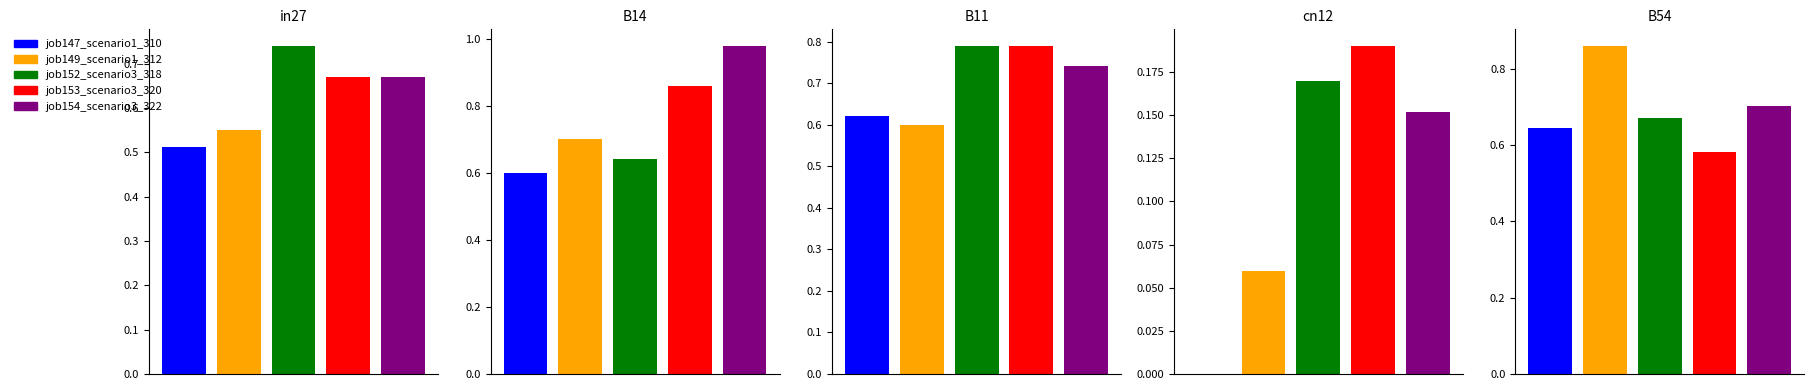

Reading left to right, list all the values displayed in this chart.

job147_scenario1_310: in27=0.5	B14=0.6	B11=0.6	cn12=0.0	B54=0.6
job149_scenario1_312: in27=0.6	B14=0.7	B11=0.6	cn12=0.1	B54=0.9
job152_scenario3_318: in27=0.7	B14=0.6	B11=0.8	cn12=0.2	B54=0.7
job153_scenario3_320: in27=0.7	B14=0.9	B11=0.8	cn12=0.2	B54=0.6
job154_scenario3_322: in27=0.7	B14=1.0	B11=0.7	cn12=0.2	B54=0.7